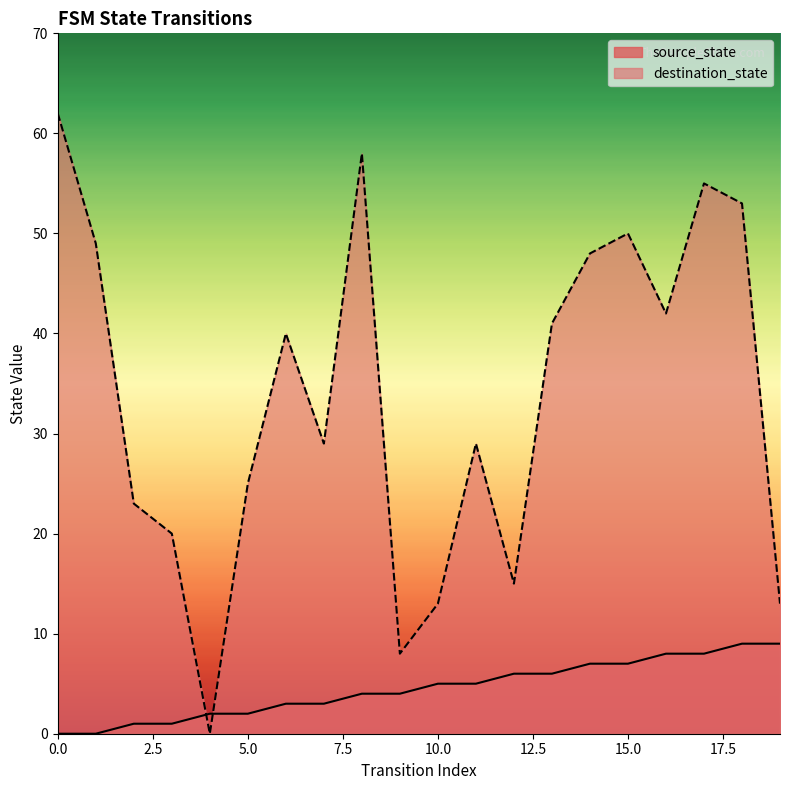

True or false: destination_state and source_state cross at least once.

True